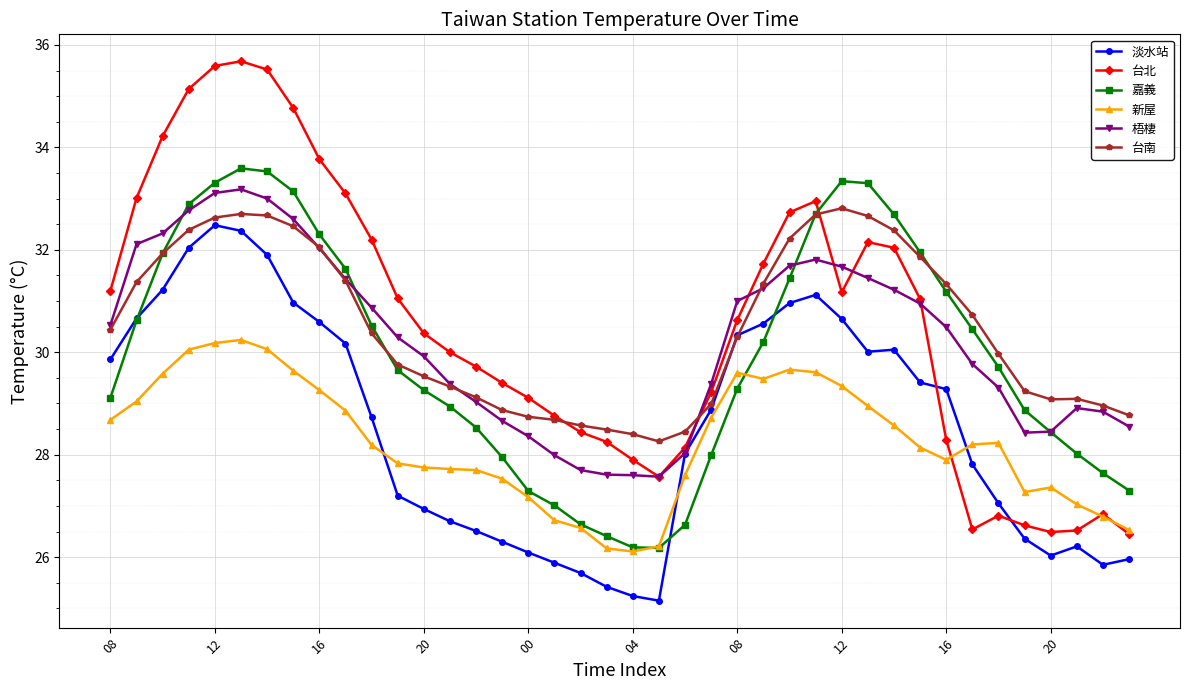

True or false: 新屋 has more than 2 points higher than both neighbors.

True